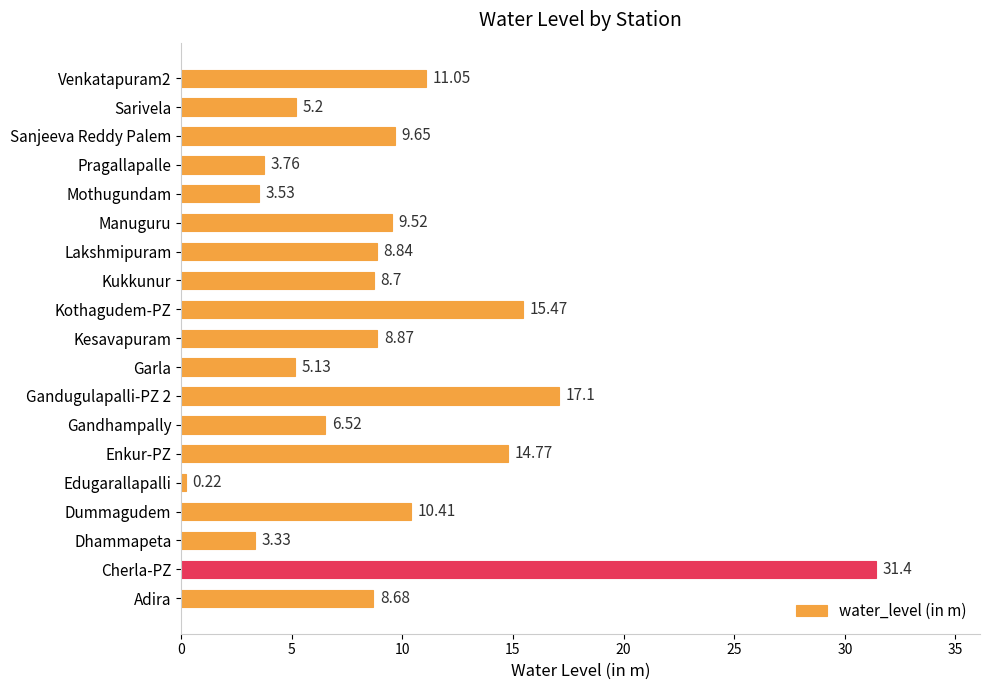

Where is the data nearest to the value 15?

Enkur-PZ